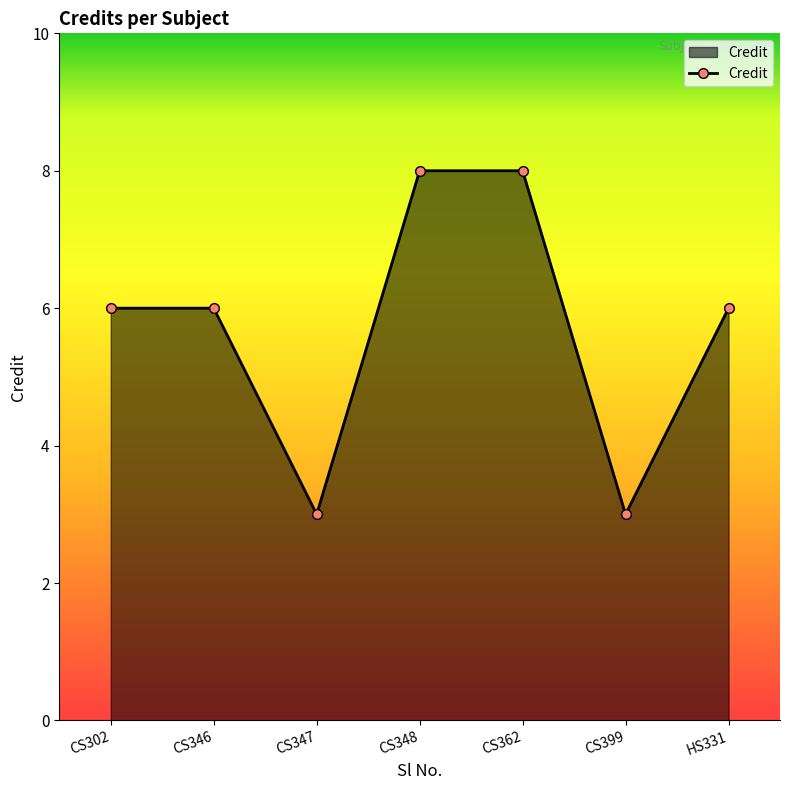

What is the change in value from CS346 to CS348?

+2